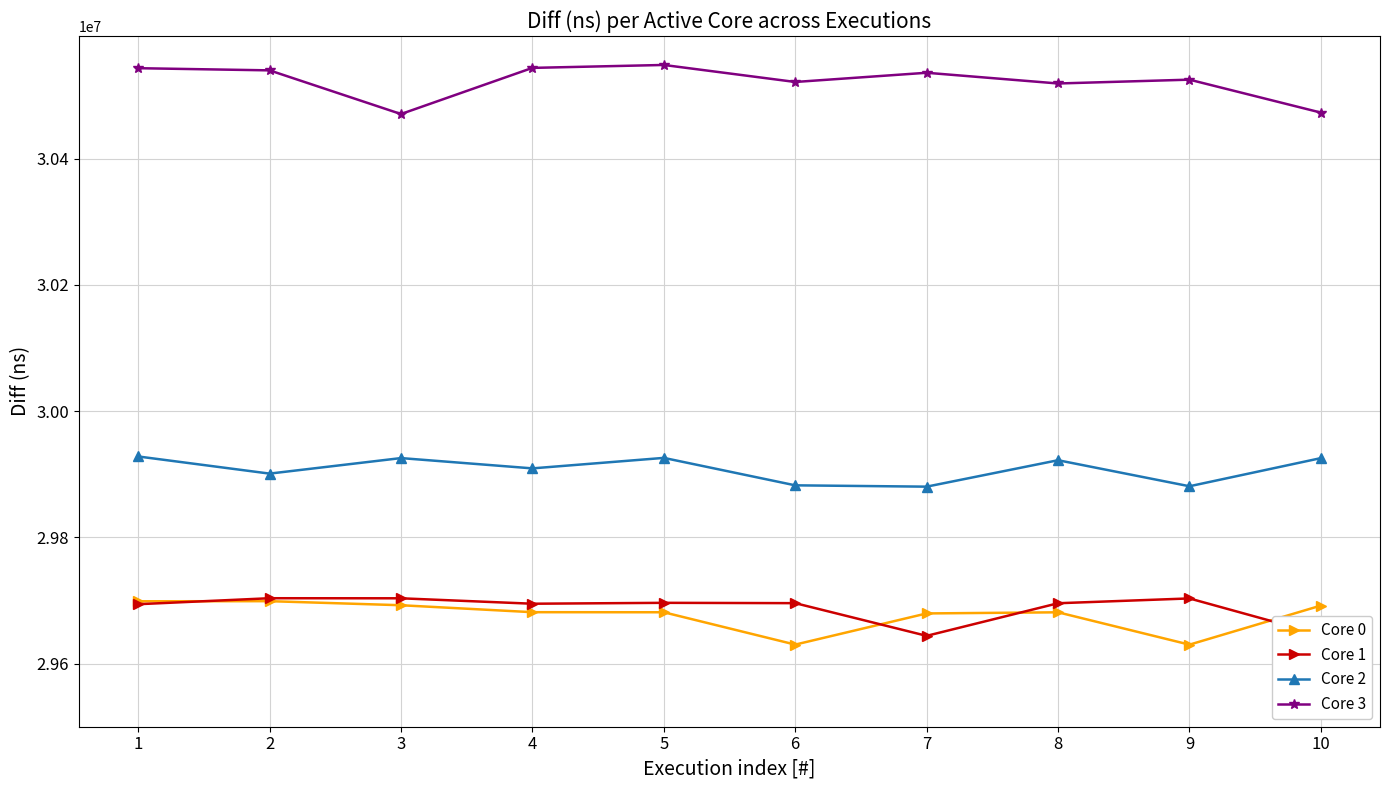

At how many categories does at least one series exceed 30274112?

10